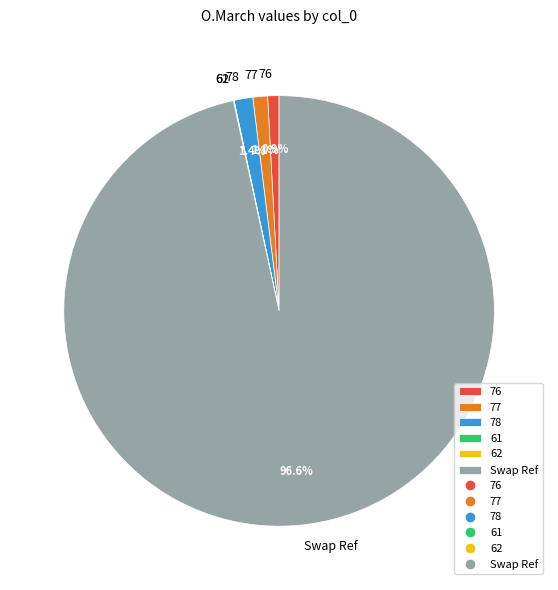

True or false: 76 accounts for 1% of the total.

True